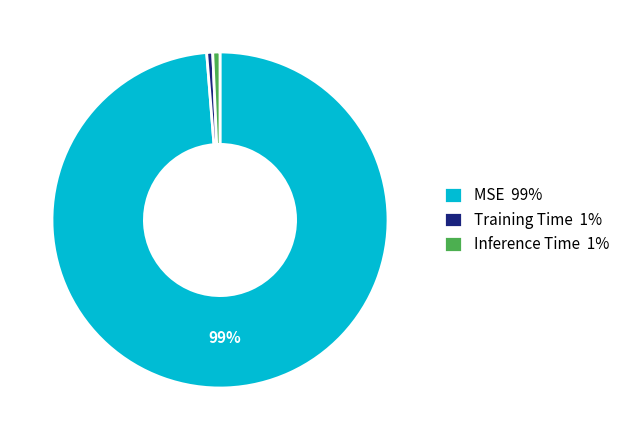

To the nearest percent, what percentage of the pie is Inference Time?

1%